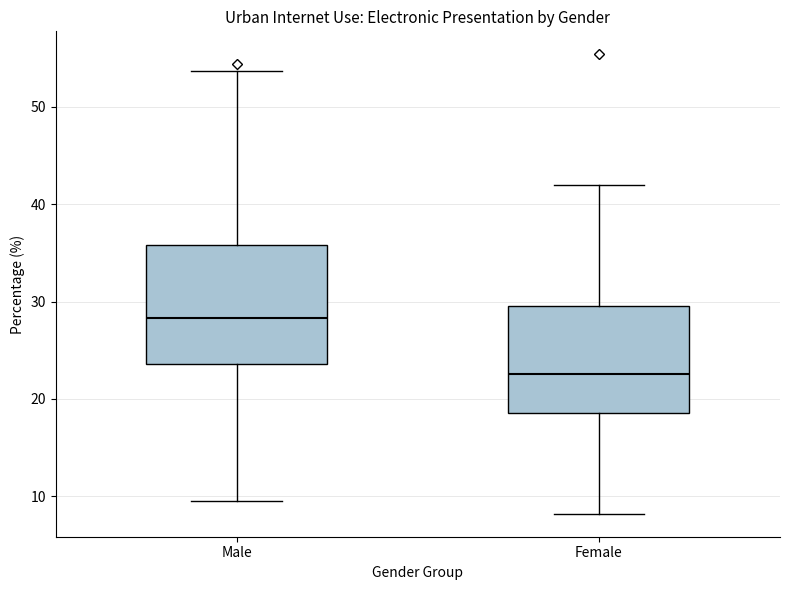

Reading left to right, read every box against the y-axis: the position of its median line, the range the box covers, and the ends of its whiskers. The values are not printed on the chart, so give them approximately, as read against the axis.

Male: median 28, box 24 to 36, whiskers 10 to 54
Female: median 23, box 19 to 30, whiskers 8 to 42